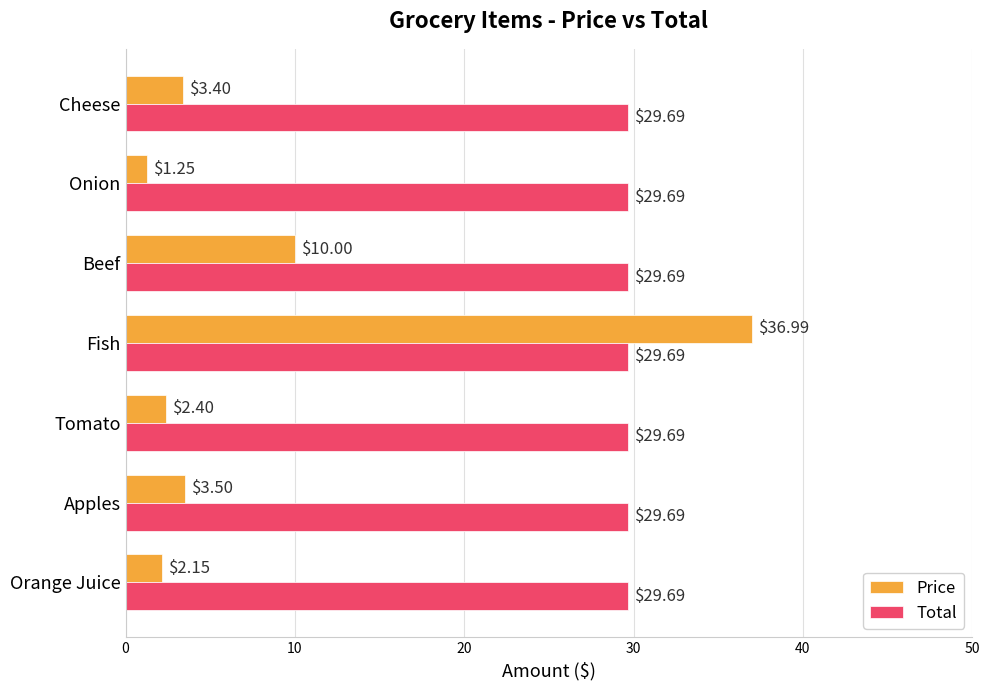

How many data points does each series have?

7